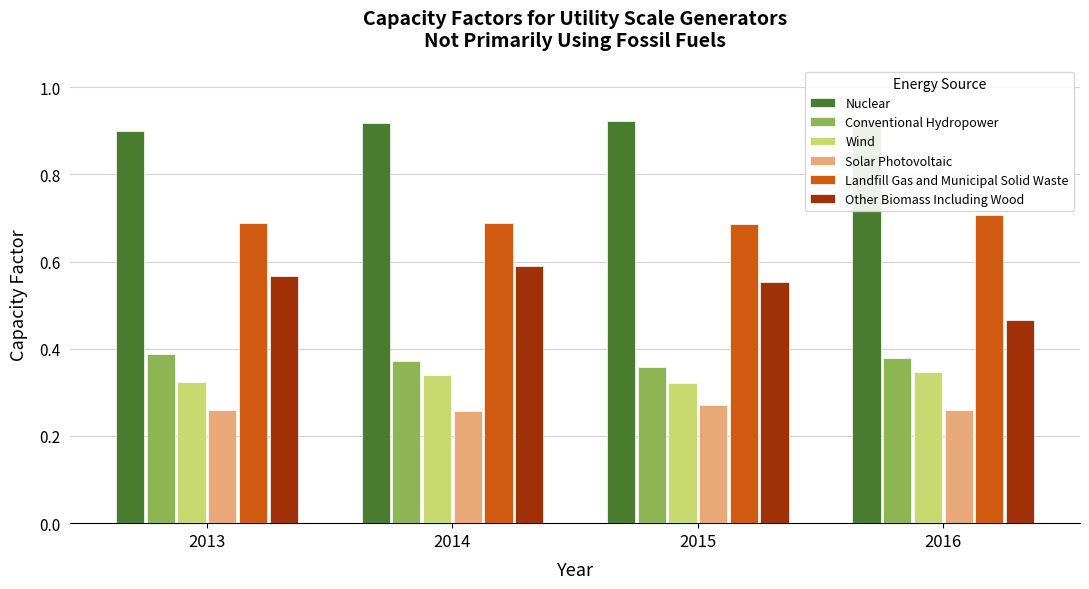

What are all the series names shown in the legend?

Nuclear, Conventional Hydropower, Wind, Solar Photovoltaic, Landfill Gas and Municipal Solid Waste, Other Biomass Including Wood